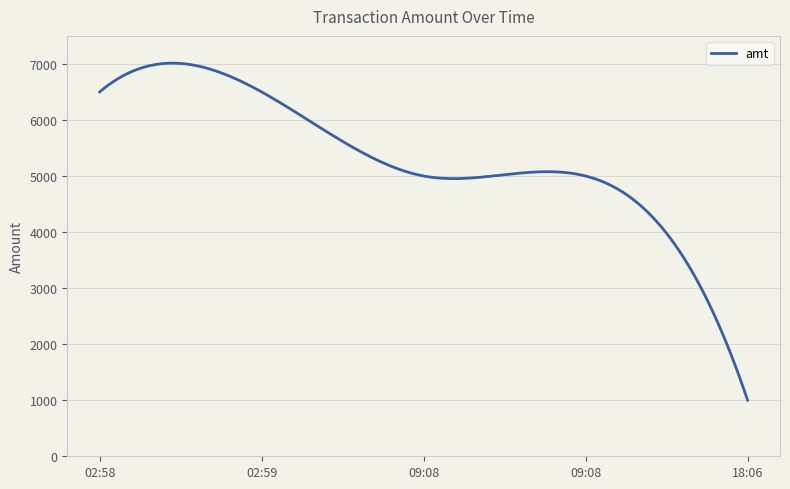

What is the minimum value shown in the chart?

1000.0